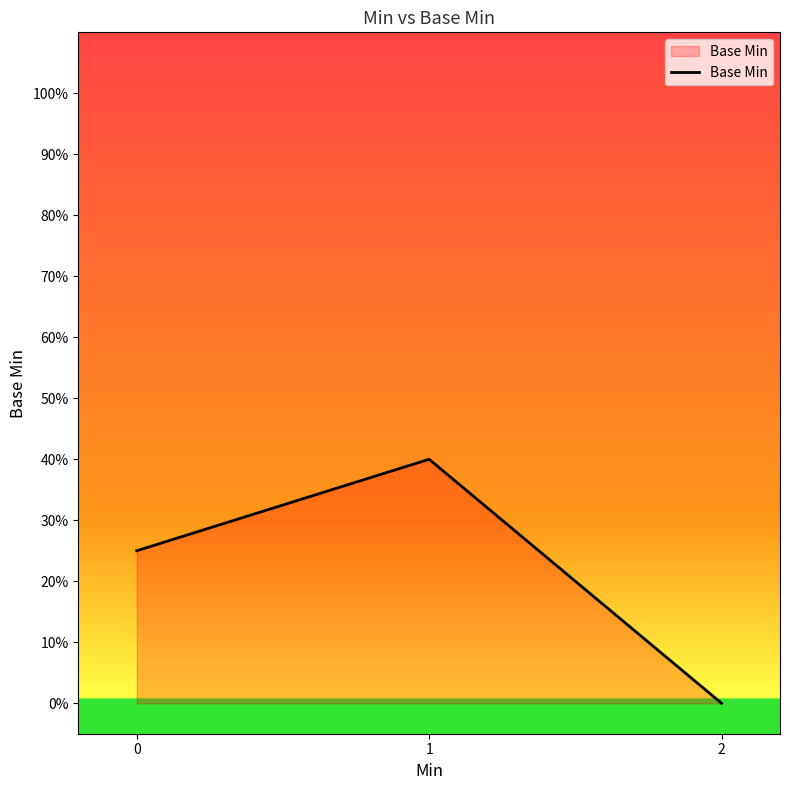

List the labels in order of value, smallest first.

2, 0, 1